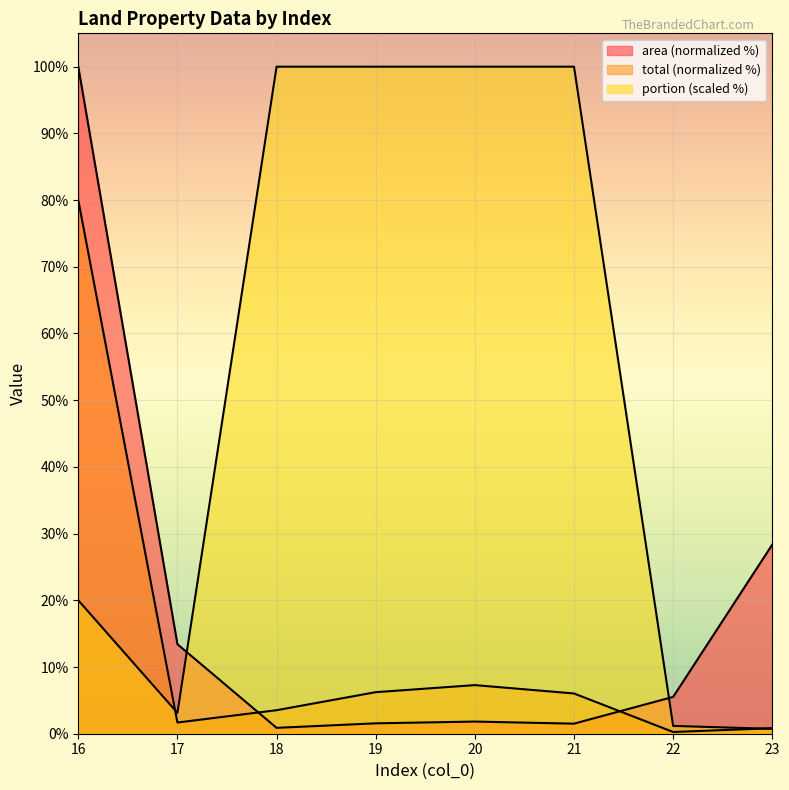

How many categories are shown in the chart?

8